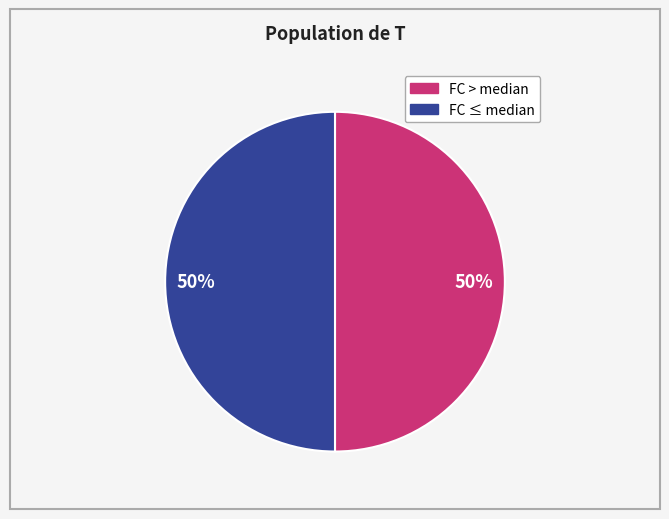

To the nearest percent, what is the average slice percentage?

50%